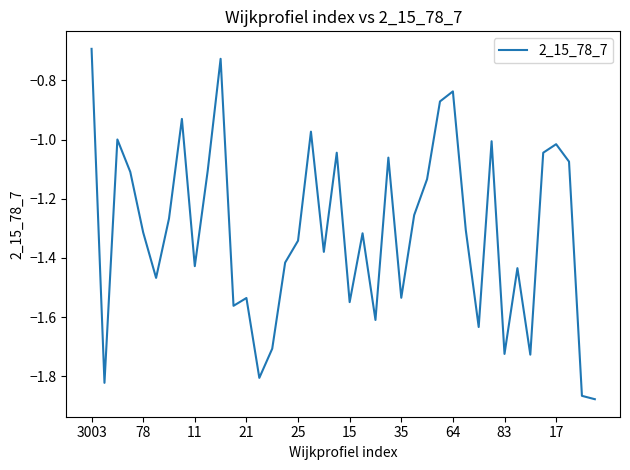

True or false: the data has more than 2 interior local peaks.

True